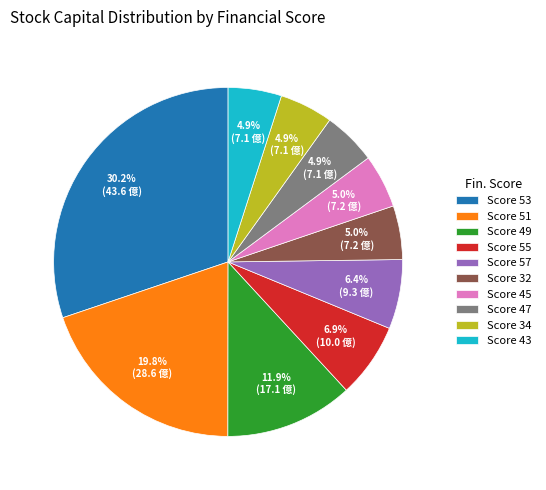

What is the total percentage of Score 55 and Score 45?

11.9%